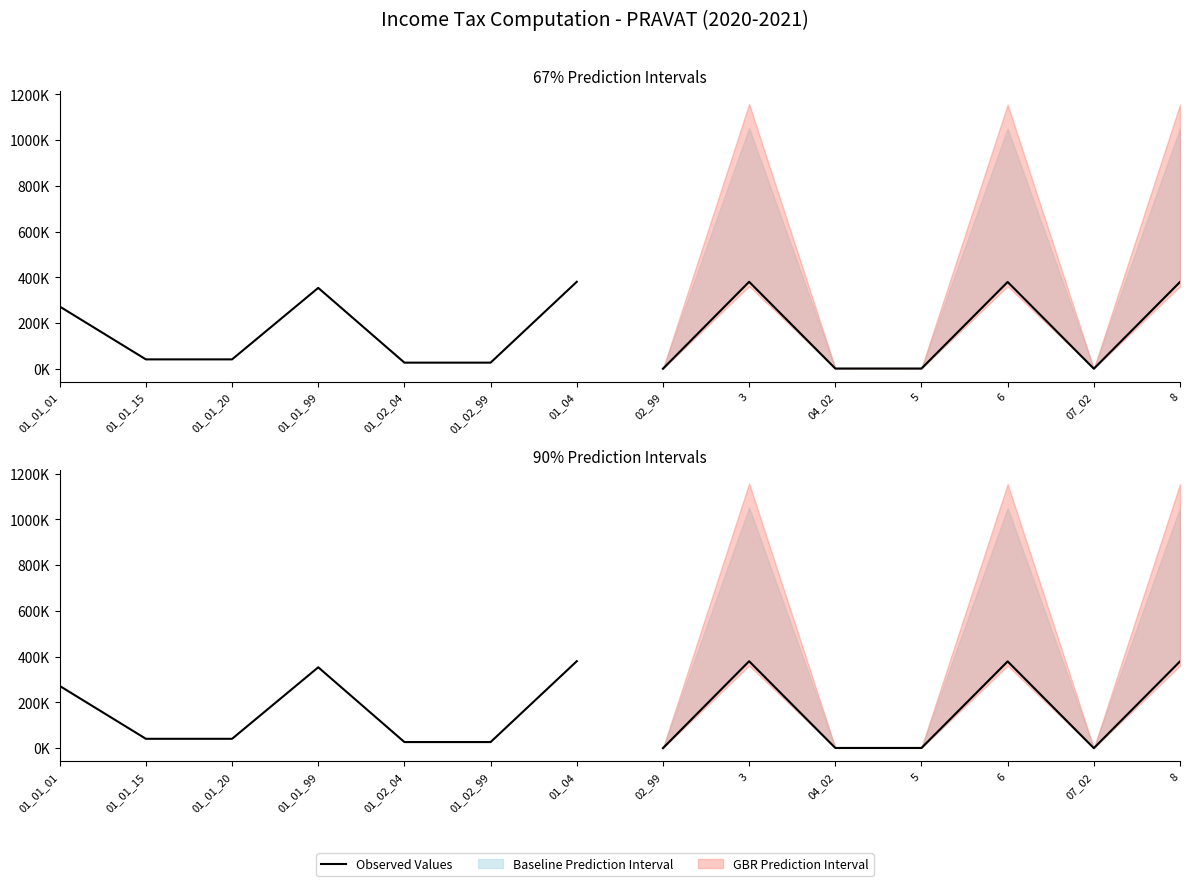

Is this an area chart (filled region under the line)?

No